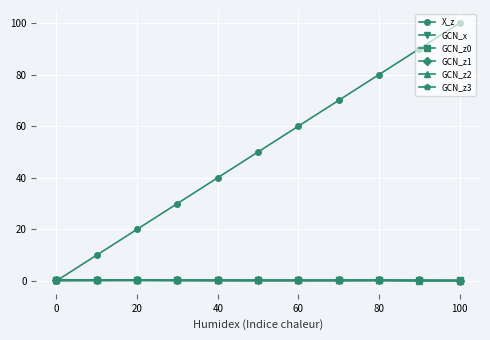

Which series has the widest spread of values?

X_z